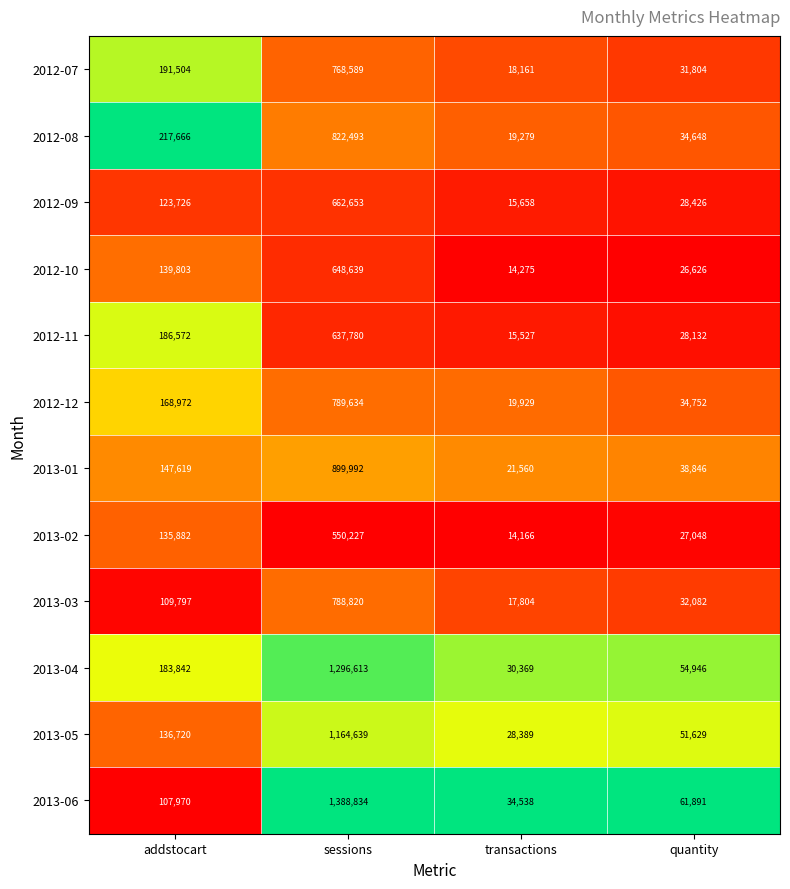

Which series has the largest range (max minus min)?

2013-06